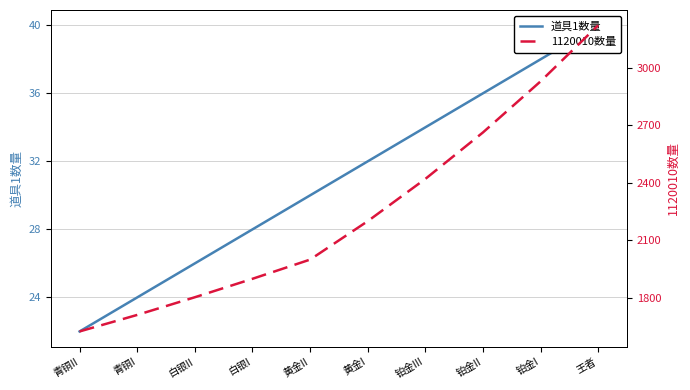

Rank the series by their average value, from highest to lowest.

1120010数量, 道具1数量